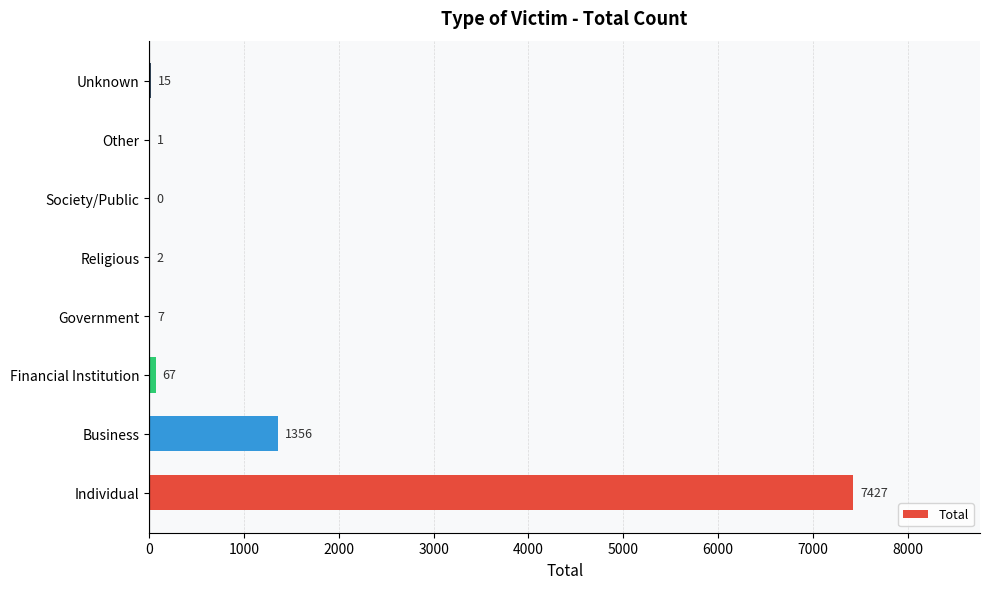

What is the sum of the values at Unknown and Financial Institution?

82